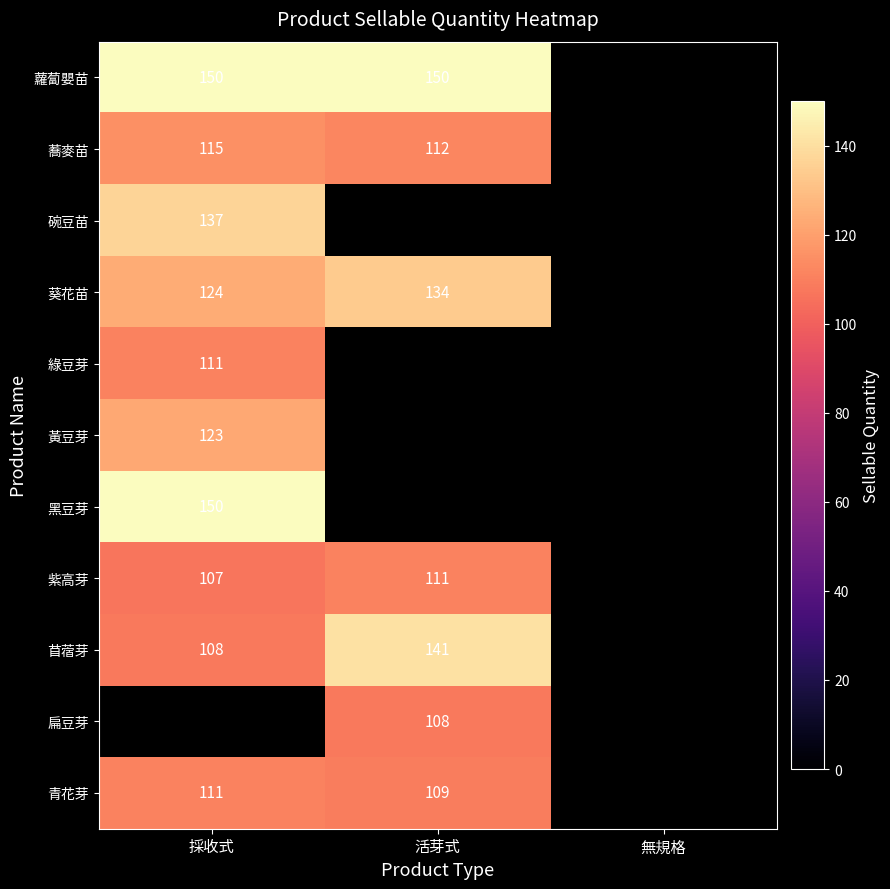

Is the value of 黃豆芽 at 採收式 greater than the value of 蕎麥苗 at 採收式?

Yes